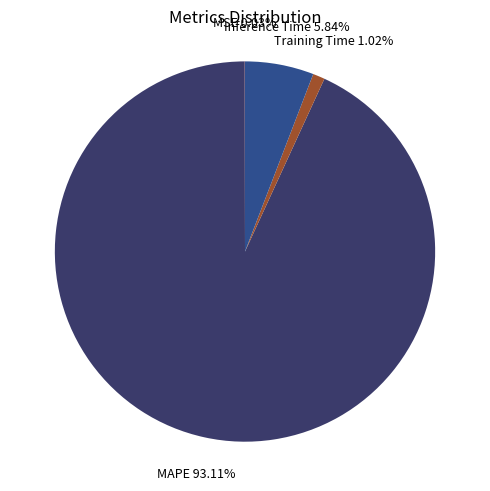

Does any single category account for the majority?

Yes